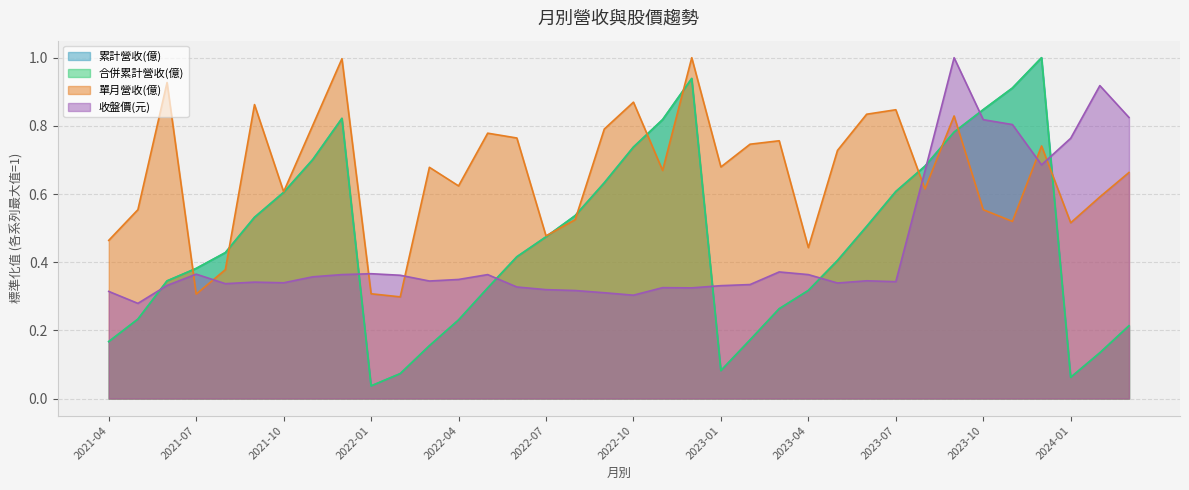

Reading left to right, extract all data points from this chart.

累計營收(億): 0.2	0.2	0.3	0.4	0.4	0.5	0.6	0.7	0.8	0.0	0.1	0.2	0.2	0.3	0.4	0.5	0.5	0.6	0.7	0.8	0.9	0.1	0.2	0.3	0.3	0.4	0.5	0.6	0.7	0.8	0.8	0.9	1.0	0.1	0.1	0.2
合併累計營收(億): 0.2	0.2	0.3	0.4	0.4	0.5	0.6	0.7	0.8	0.0	0.1	0.2	0.2	0.3	0.4	0.5	0.5	0.6	0.7	0.8	0.9	0.1	0.2	0.3	0.3	0.4	0.5	0.6	0.7	0.8	0.8	0.9	1.0	0.1	0.1	0.2
單月營收(億): 0.5	0.6	0.9	0.3	0.4	0.9	0.6	0.8	1.0	0.3	0.3	0.7	0.6	0.8	0.8	0.5	0.5	0.8	0.9	0.7	1.0	0.7	0.7	0.8	0.4	0.7	0.8	0.8	0.6	0.8	0.6	0.5	0.7	0.5	0.6	0.7
收盤價(元): 0.3	0.3	0.3	0.4	0.3	0.3	0.3	0.4	0.4	0.4	0.4	0.3	0.3	0.4	0.3	0.3	0.3	0.3	0.3	0.3	0.3	0.3	0.3	0.4	0.4	0.3	0.3	0.3	0.7	1.0	0.8	0.8	0.7	0.8	0.9	0.8